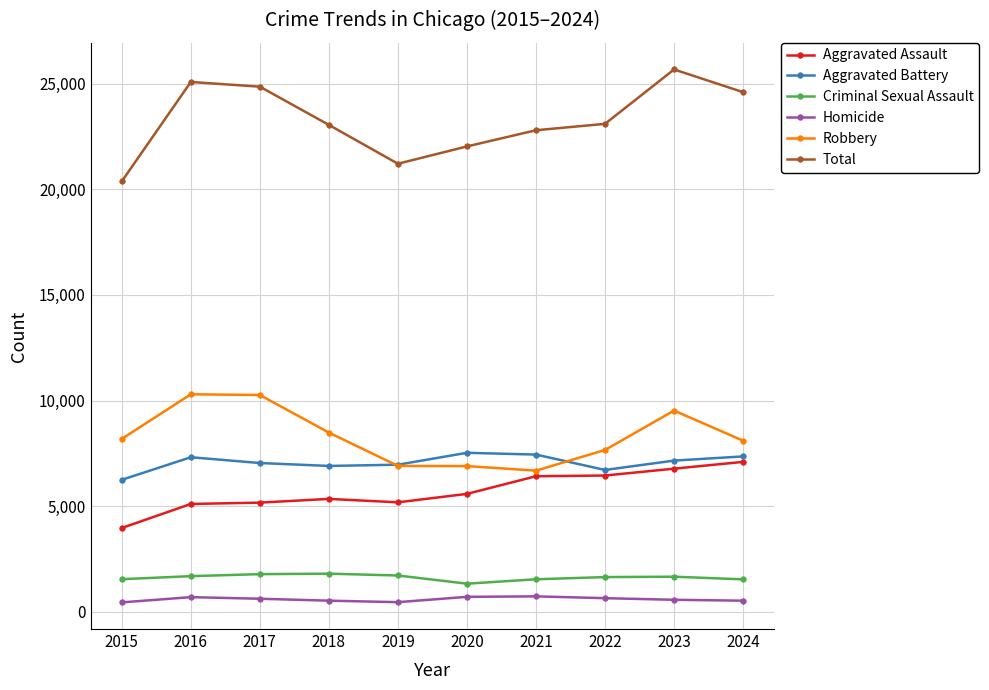

True or false: Aggravated Battery has a value of 10855 at 2020.

False